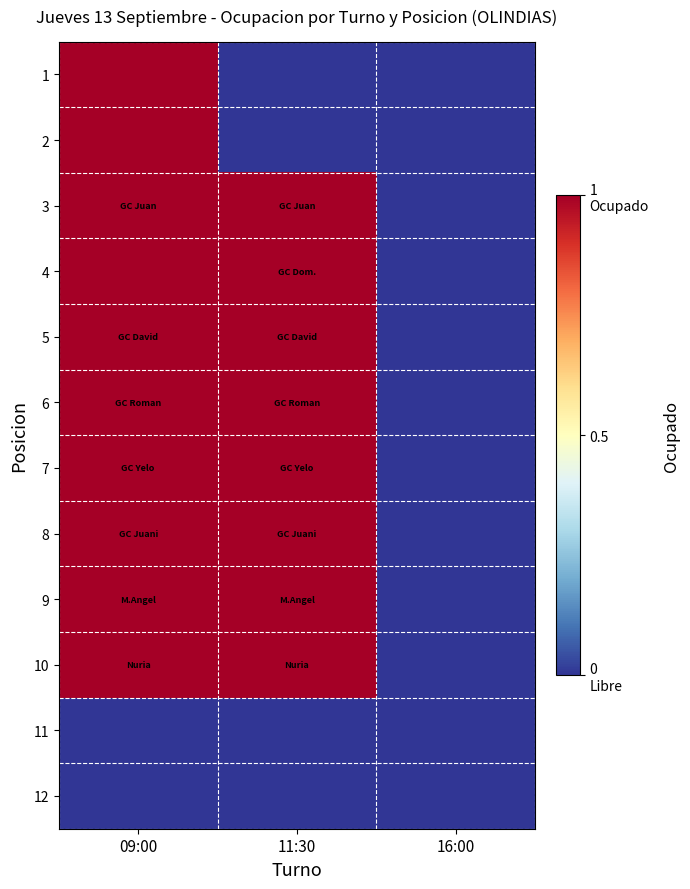

What is the spread (max minus min) of values at 11:30?

1